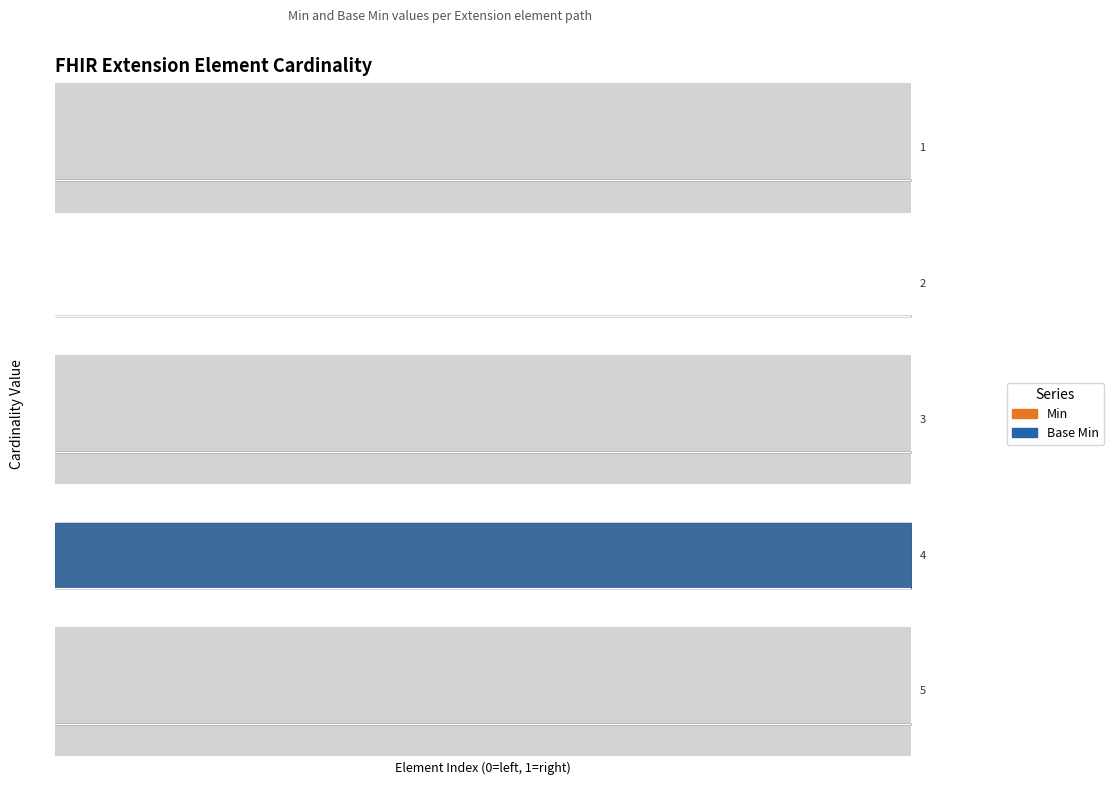

Reading left to right, extract all data points from this chart.

Min: 0	0	0	1	0
Base Min: 0	0	0	1	0